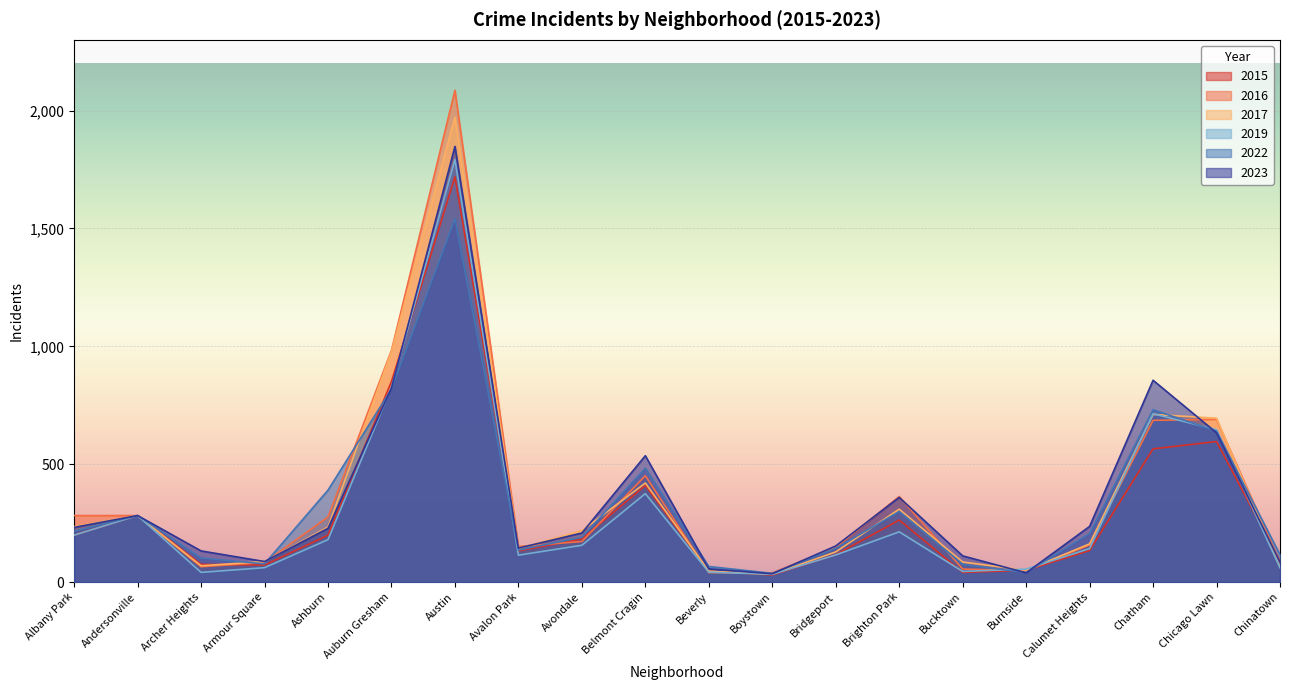

At which category is the sum across all series the highest?

Austin